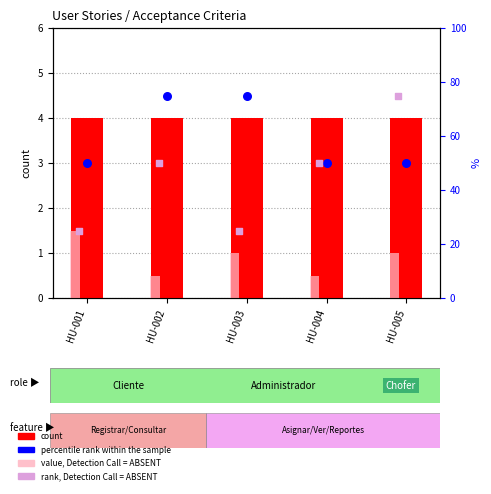

Is the value of value, Detection Call = ABSENT at HU-002 greater than the value of count at HU-004?

No